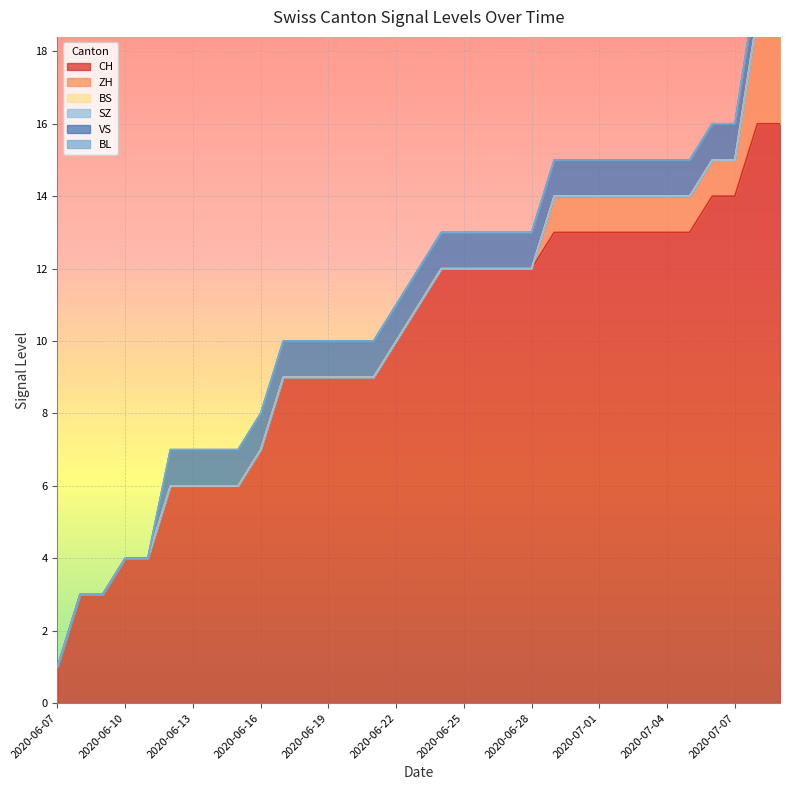

How many data points in VS are less than 1?

5